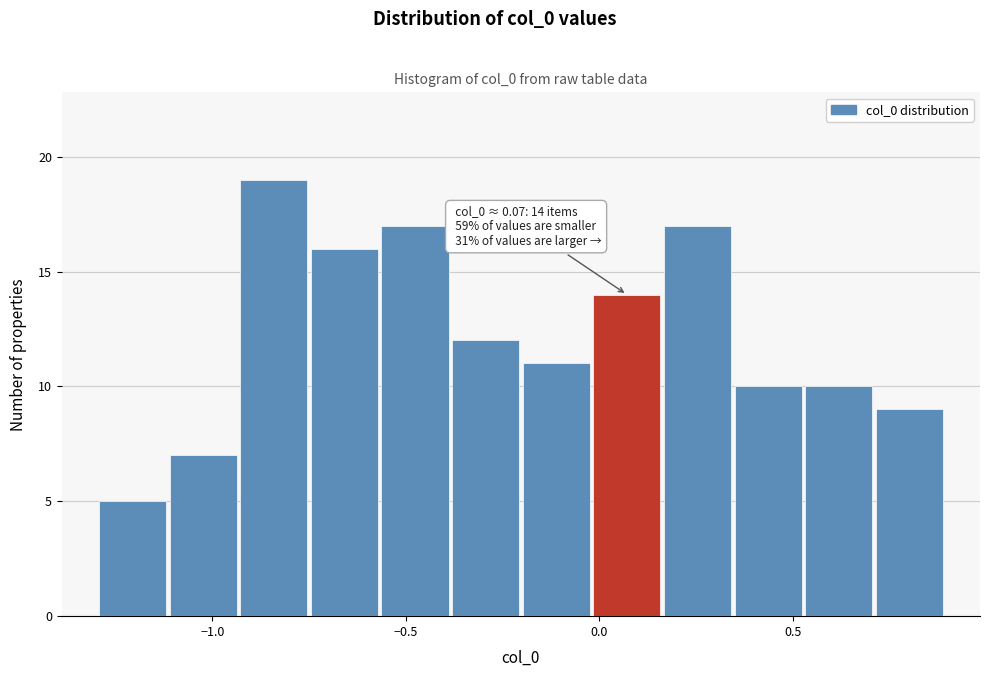

Around what value on the x-axis is the tallest bar? Give the approximate position of its centre, as read against the axis.

-0.85